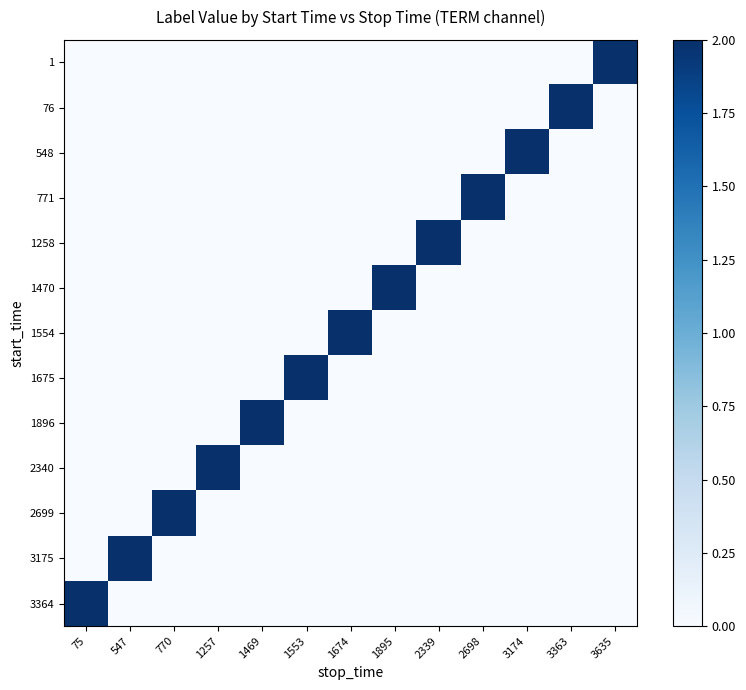

Reading right to left, what are all the values shown in this chart?

1: 3635=2	3363=0	3174=0	2698=0	2339=0	1895=0	1674=0	1553=0	1469=0	1257=0	770=0	547=0	75=0
76: 3635=0	3363=2	3174=0	2698=0	2339=0	1895=0	1674=0	1553=0	1469=0	1257=0	770=0	547=0	75=0
548: 3635=0	3363=0	3174=2	2698=0	2339=0	1895=0	1674=0	1553=0	1469=0	1257=0	770=0	547=0	75=0
771: 3635=0	3363=0	3174=0	2698=2	2339=0	1895=0	1674=0	1553=0	1469=0	1257=0	770=0	547=0	75=0
1258: 3635=0	3363=0	3174=0	2698=0	2339=2	1895=0	1674=0	1553=0	1469=0	1257=0	770=0	547=0	75=0
1470: 3635=0	3363=0	3174=0	2698=0	2339=0	1895=2	1674=0	1553=0	1469=0	1257=0	770=0	547=0	75=0
1554: 3635=0	3363=0	3174=0	2698=0	2339=0	1895=0	1674=2	1553=0	1469=0	1257=0	770=0	547=0	75=0
1675: 3635=0	3363=0	3174=0	2698=0	2339=0	1895=0	1674=0	1553=2	1469=0	1257=0	770=0	547=0	75=0
1896: 3635=0	3363=0	3174=0	2698=0	2339=0	1895=0	1674=0	1553=0	1469=2	1257=0	770=0	547=0	75=0
2340: 3635=0	3363=0	3174=0	2698=0	2339=0	1895=0	1674=0	1553=0	1469=0	1257=2	770=0	547=0	75=0
2699: 3635=0	3363=0	3174=0	2698=0	2339=0	1895=0	1674=0	1553=0	1469=0	1257=0	770=2	547=0	75=0
3175: 3635=0	3363=0	3174=0	2698=0	2339=0	1895=0	1674=0	1553=0	1469=0	1257=0	770=0	547=2	75=0
3364: 3635=0	3363=0	3174=0	2698=0	2339=0	1895=0	1674=0	1553=0	1469=0	1257=0	770=0	547=0	75=2